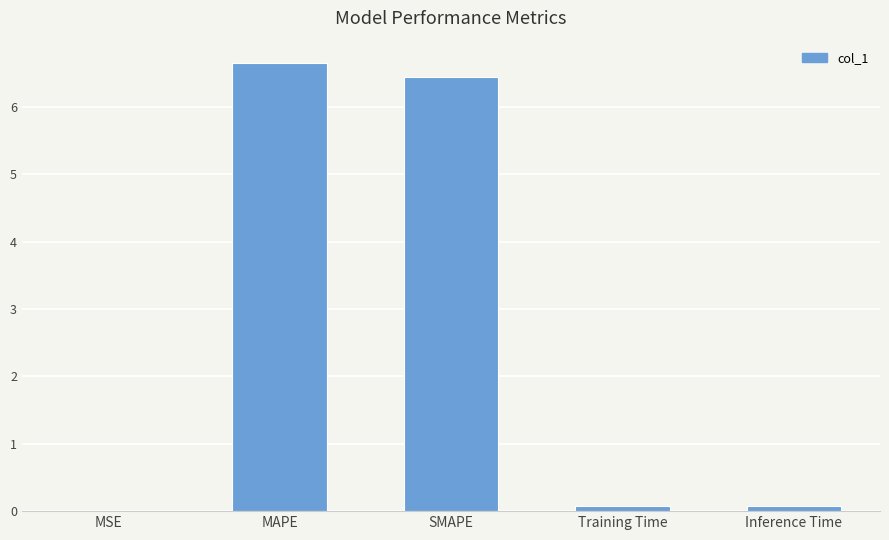

Is it true that the value at SMAPE is 6.4?

True